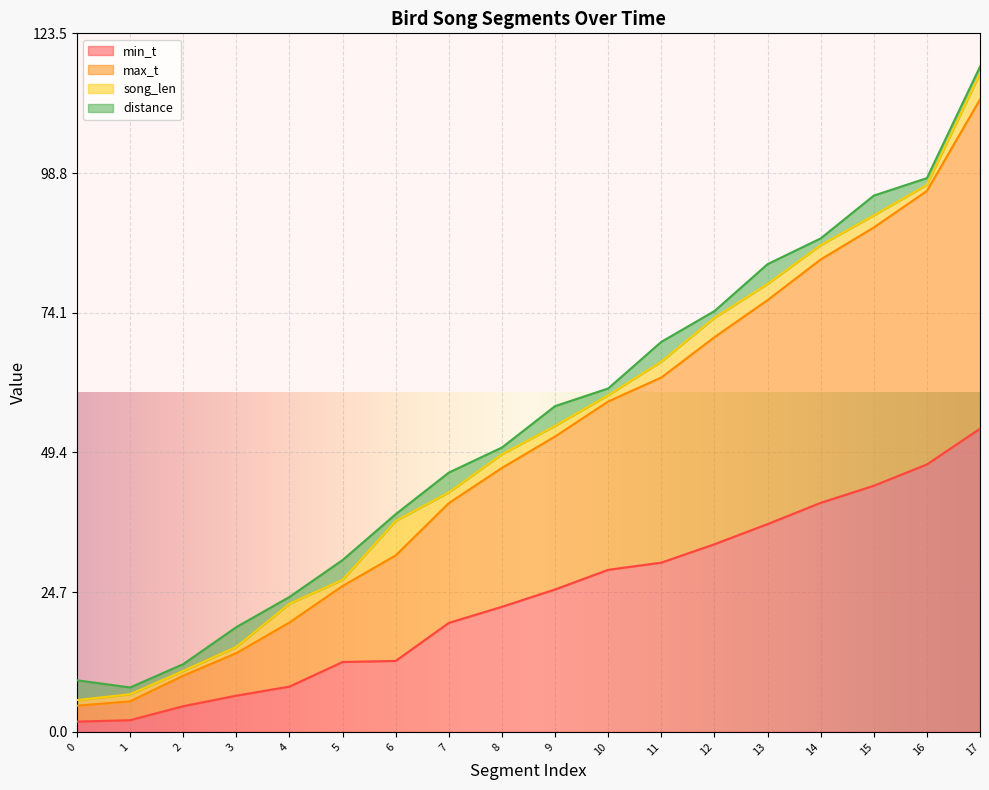

Does the chart display data point markers on the line(s)?

No